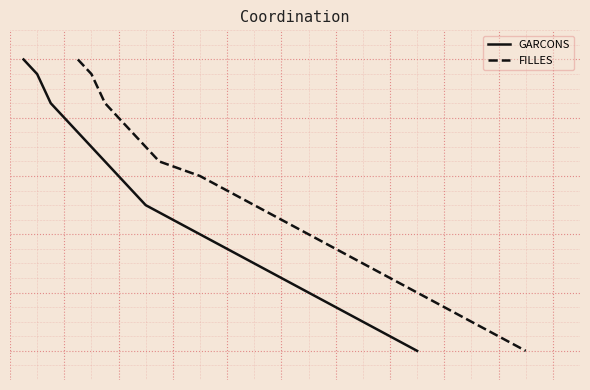

What is the value of the GARCONS point at the 20th from the left?

5.0